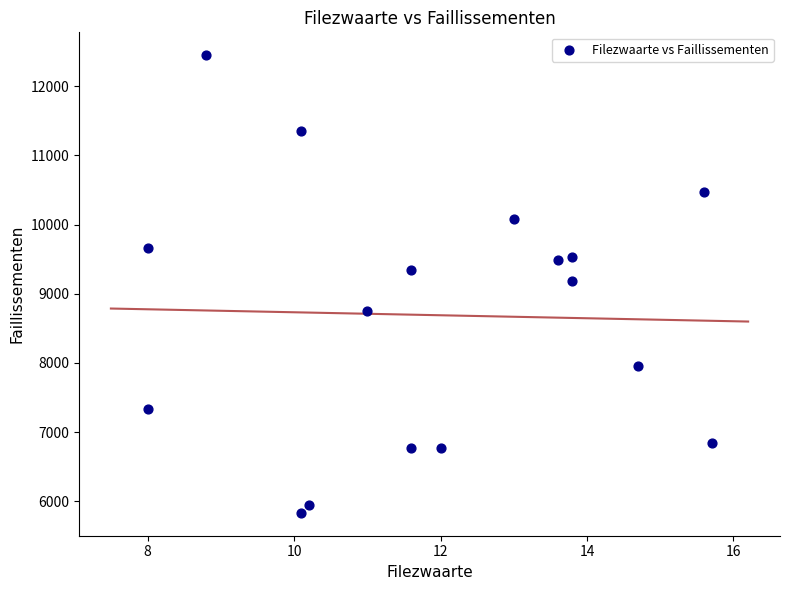

What is the range of Y values (max minus min)?

6615